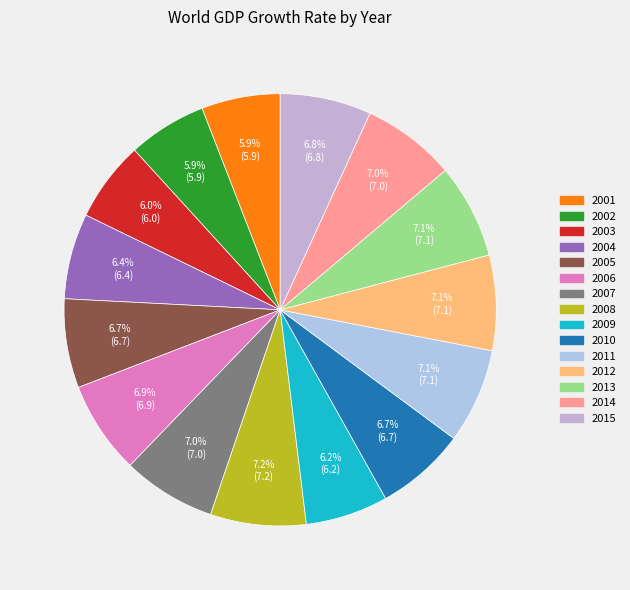

True or false: 2011 accounts for 1% of the total.

False